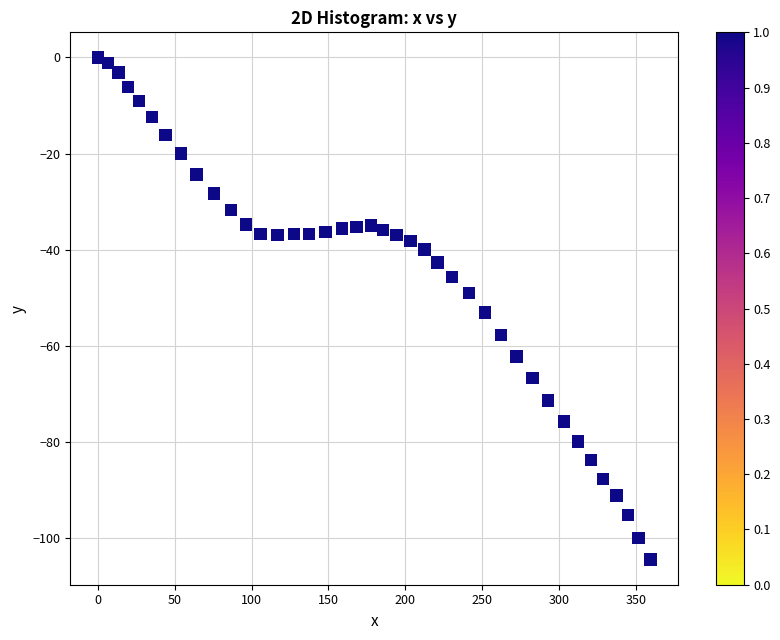

What is the range of Y values (max minus min)?

104.5